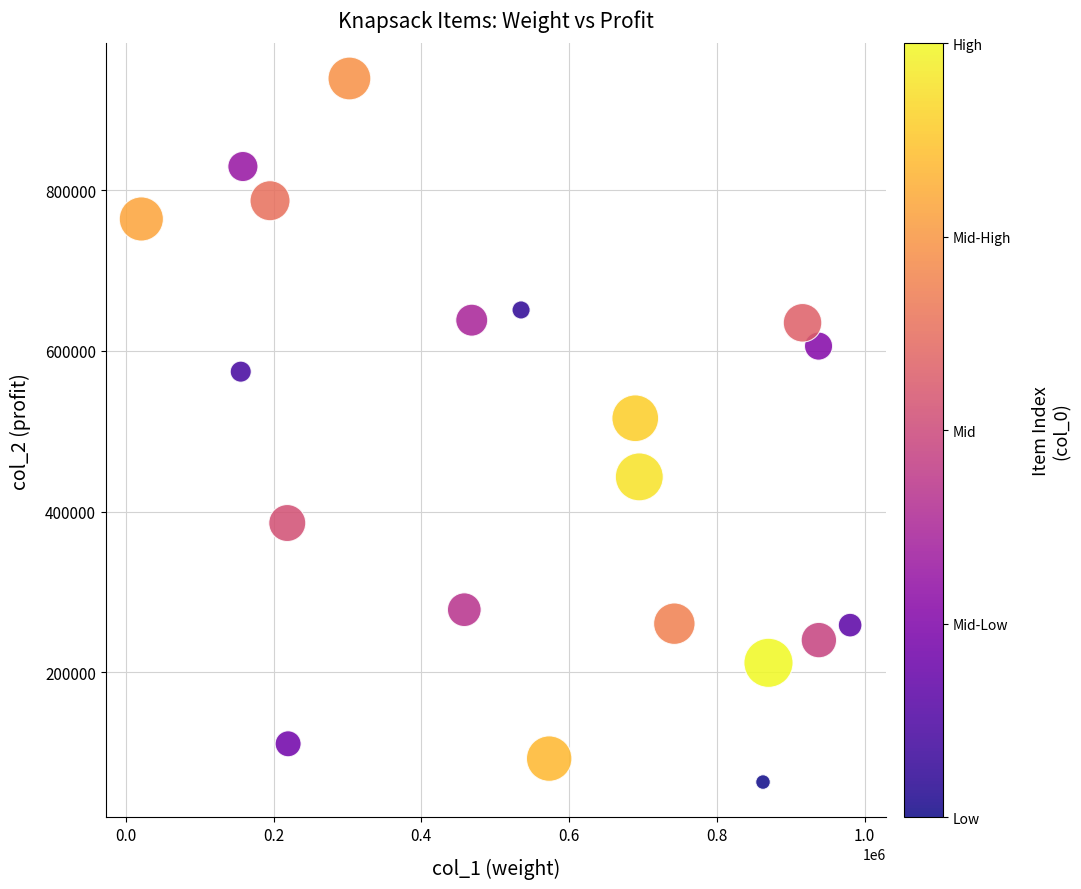

What is the range of Y values (max minus min)?

875421